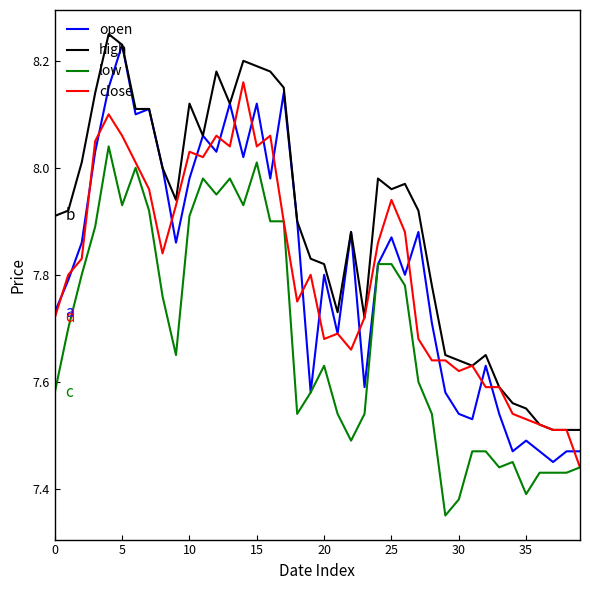

What is the difference between the second highest and minimum values in the low series?

0.7